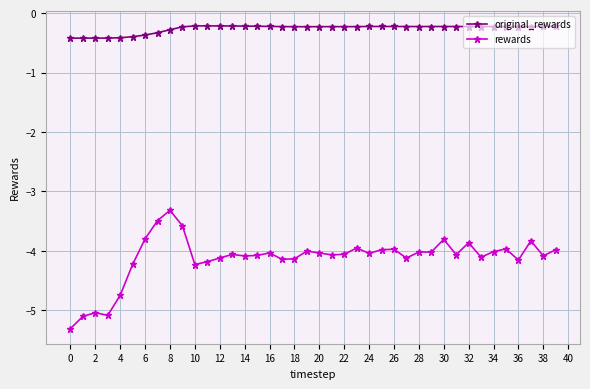

What is the average value of the rewards series?

-4.1